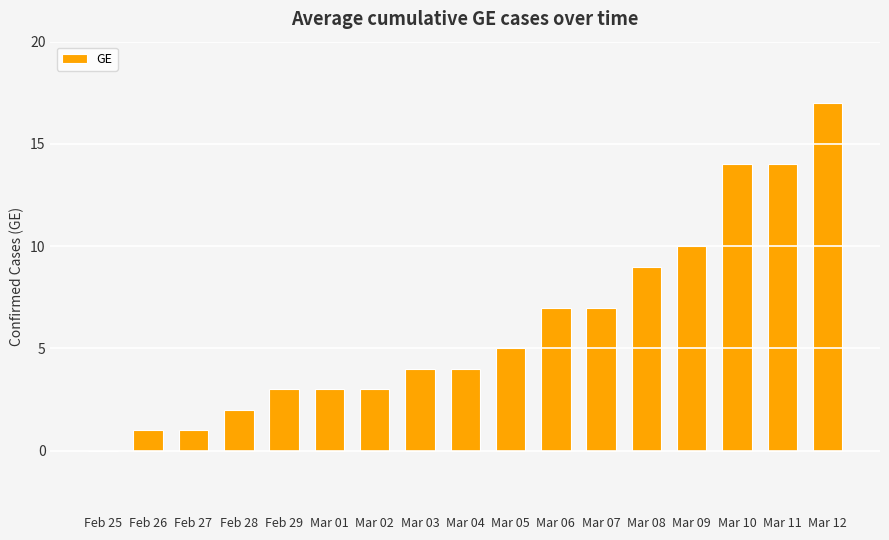

What is the change in value from Feb 25 to Mar 12?

+17